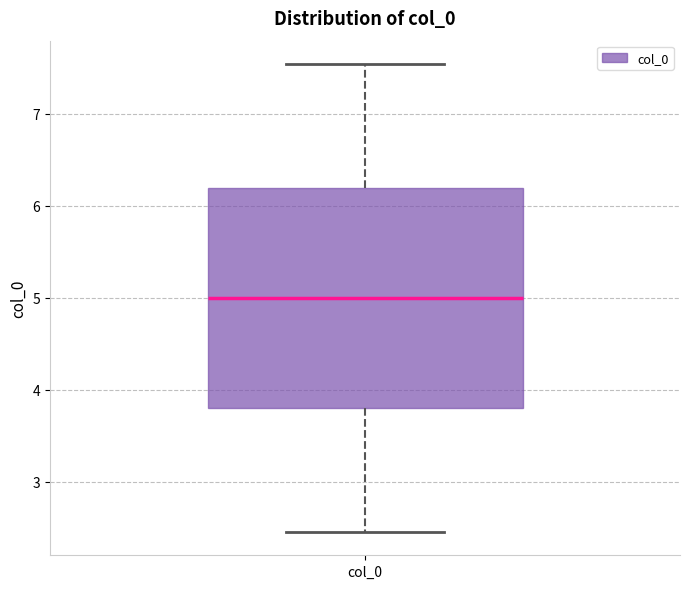

Read this box plot against the y-axis: the position of the median line, the range covered by the box, and the ends of both whiskers. The values are not printed on the chart, so give them approximately, as read against the axis.

median 5.0, box 3.8 to 6.2, whiskers 2.5 to 7.5